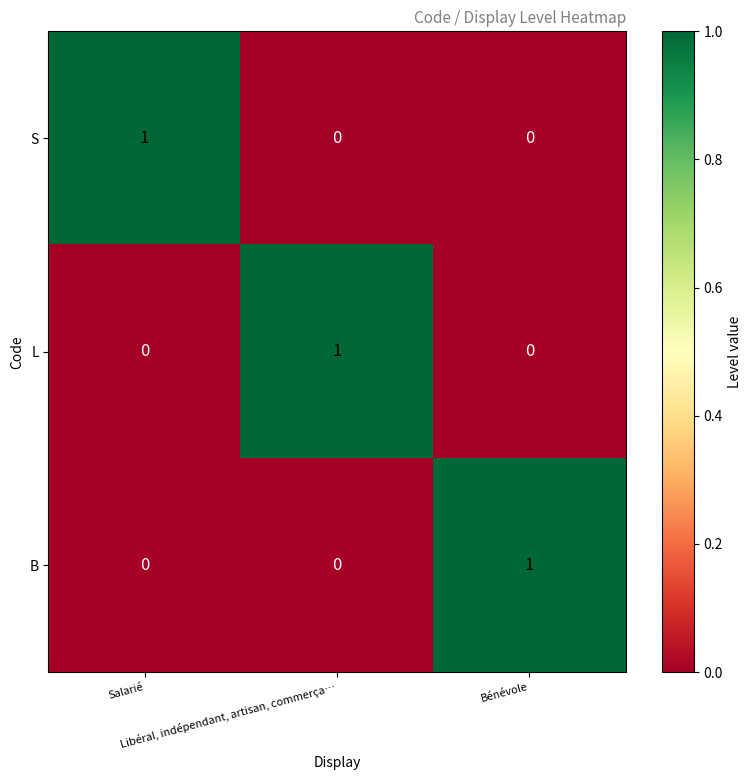

At how many categories does at least one series exceed 0?

3